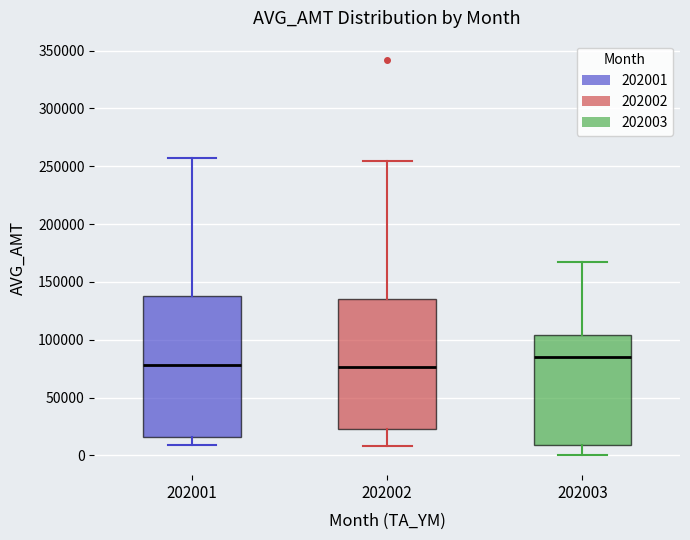

Which box's median line is the highest?

202003